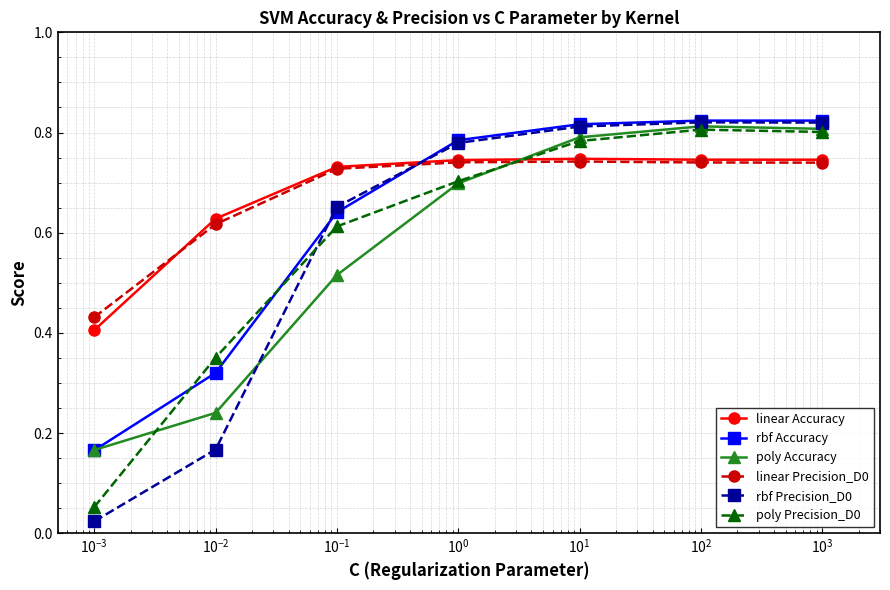

Does the chart have visible grid lines?

Yes